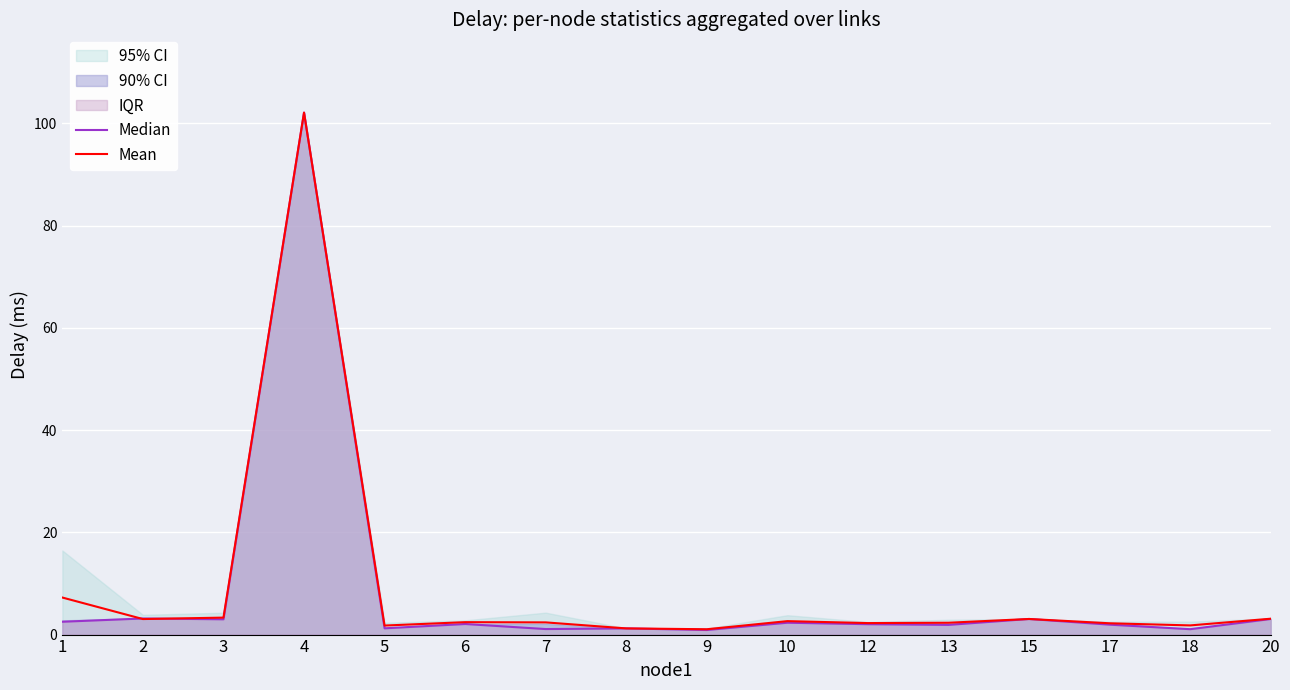

How many intersections are there between Mean and Median?

2